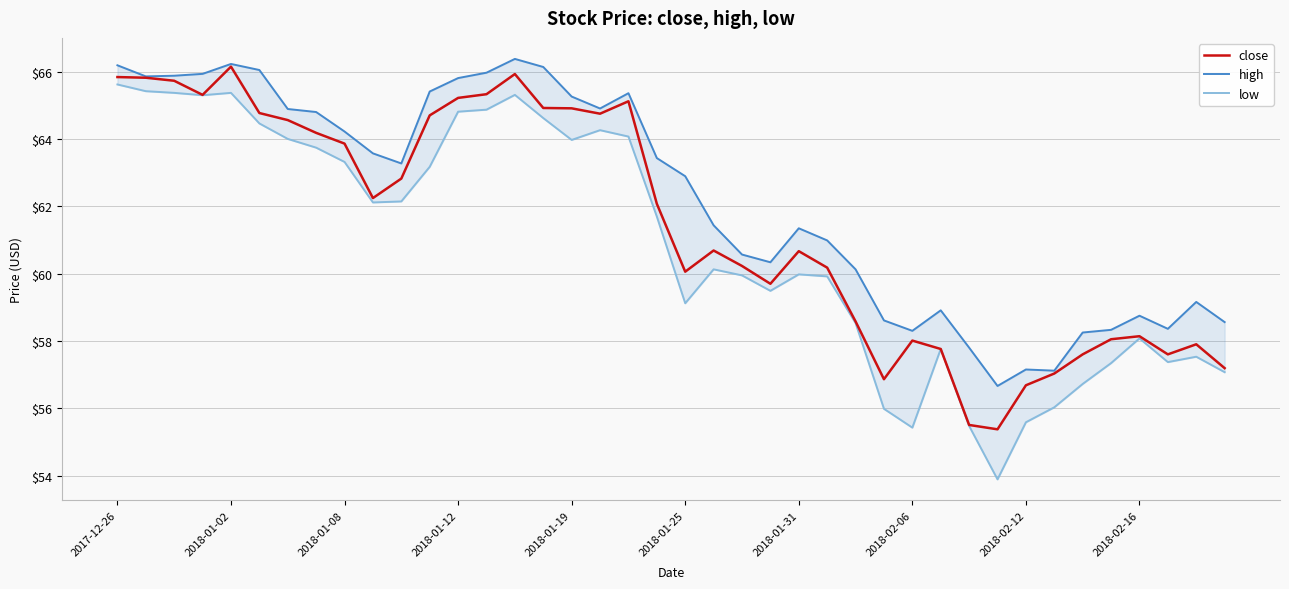

Which category has the highest value in the low series?

2017-12-26